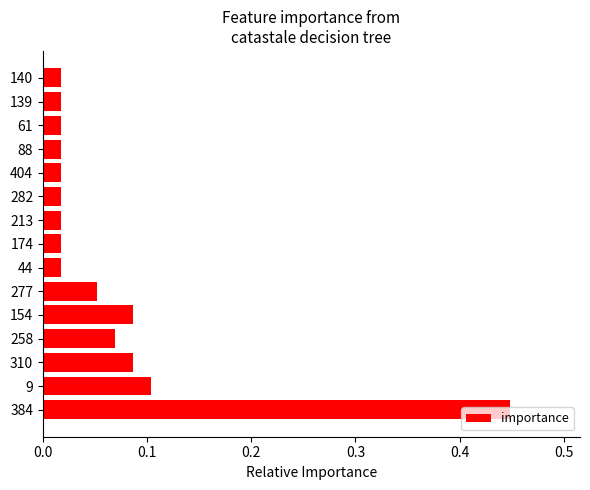

What is the sum of all values?

1.0